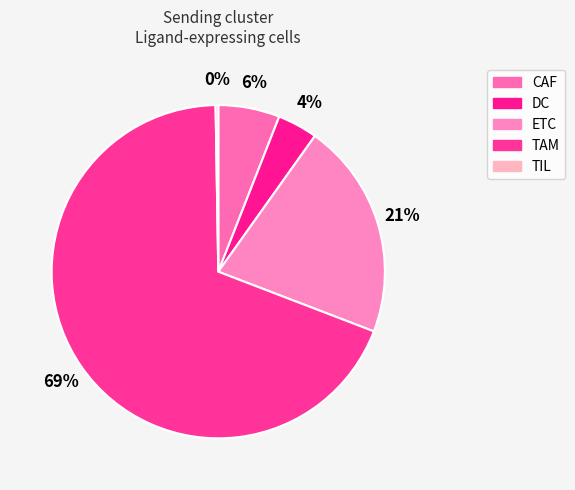

Which category has the smallest portion of the pie?

TIL